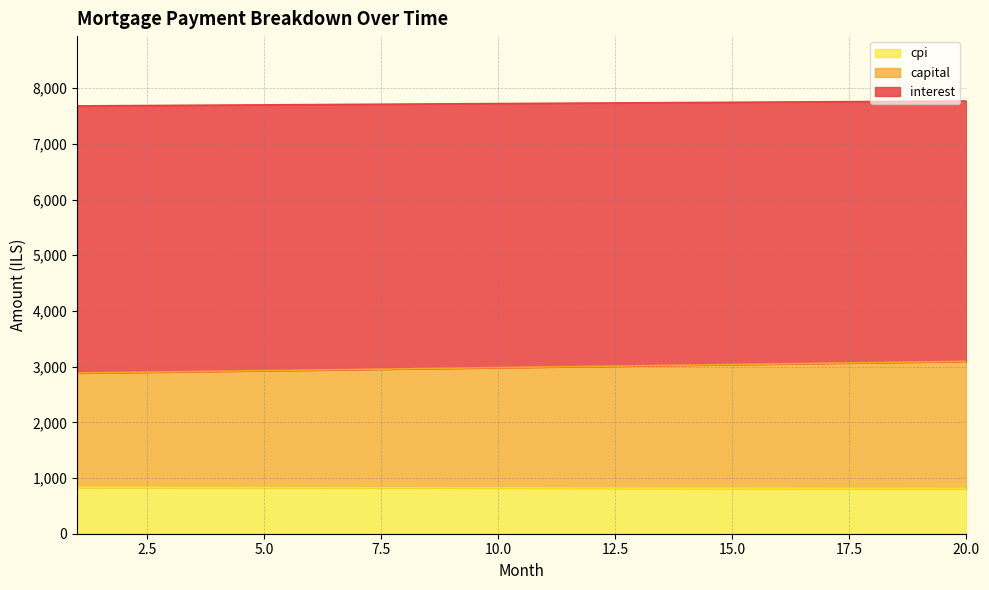

At how many categories does at least one series exceed 6511?

20